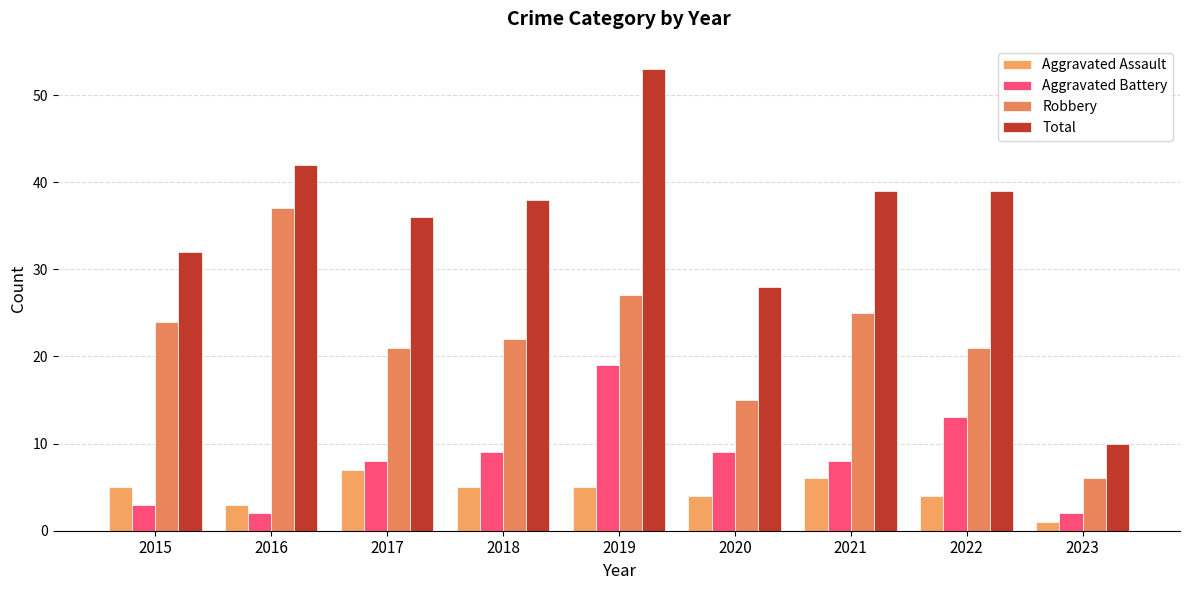

What is the sum of the Aggravated Assault values at 2015 and 2017?

12